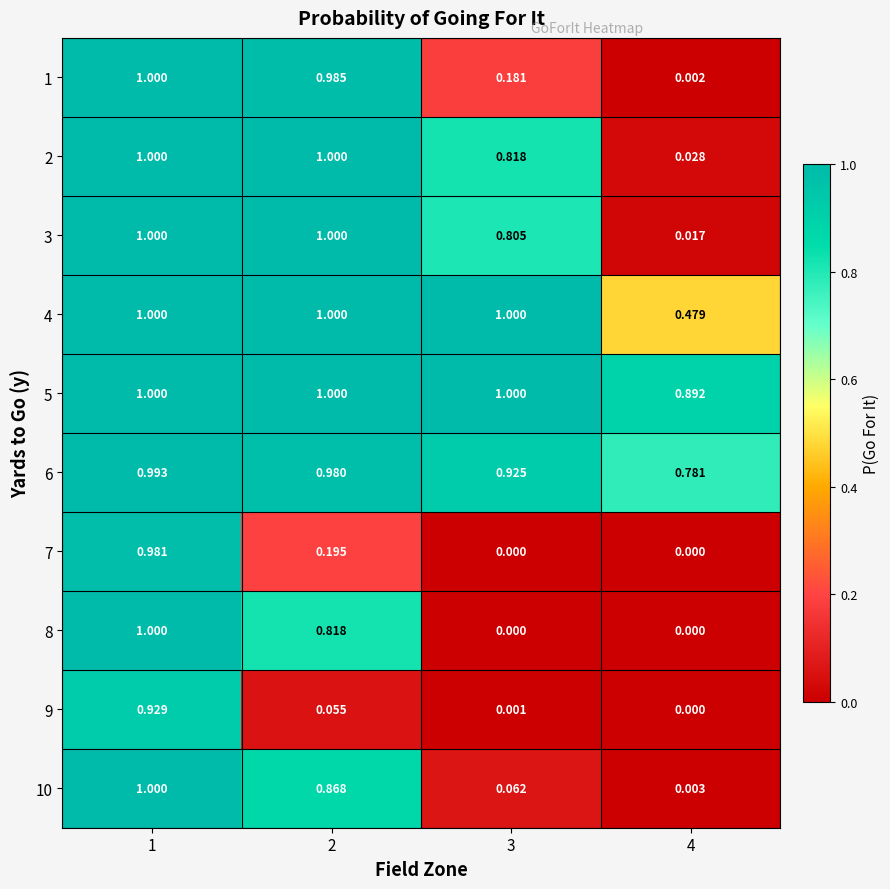

At which category is the sum across all series the highest?

1